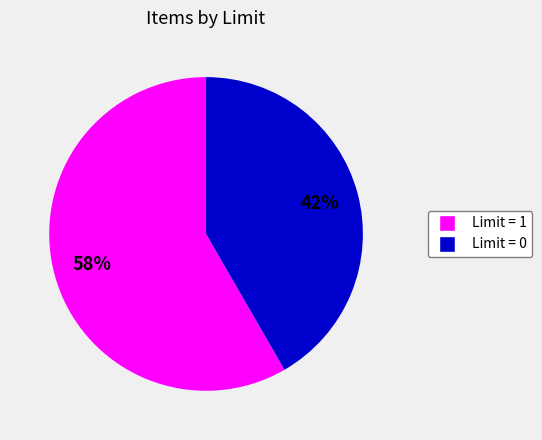

Does any single category account for the majority?

Yes